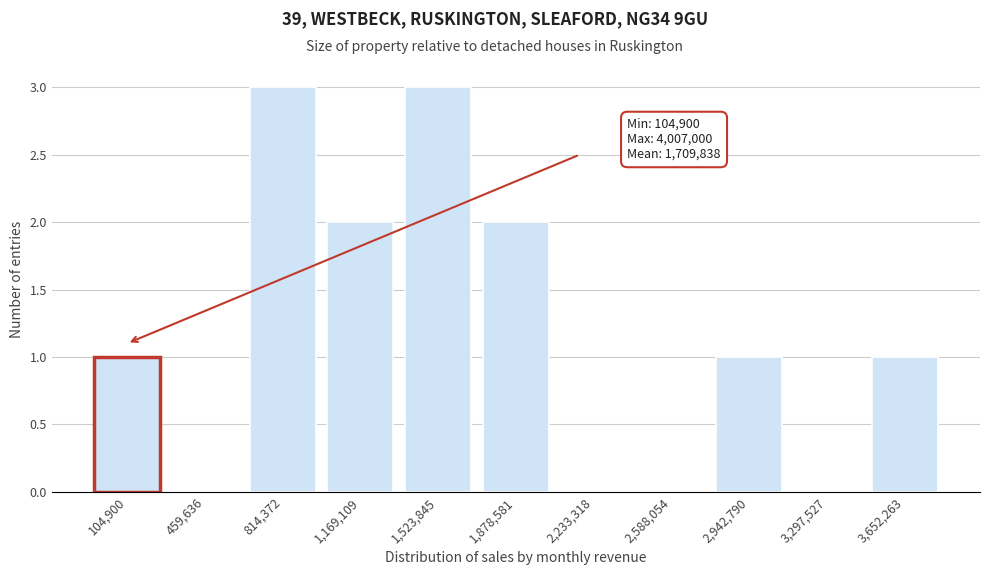

Reading left to right, extract all data points from this chart.

104,900=1	459,636=0	814,372=3	1,169,109=2	1,523,845=3	1,878,581=2	2,233,318=0	2,588,054=0	2,942,790=1	3,297,527=0	3,652,263=1